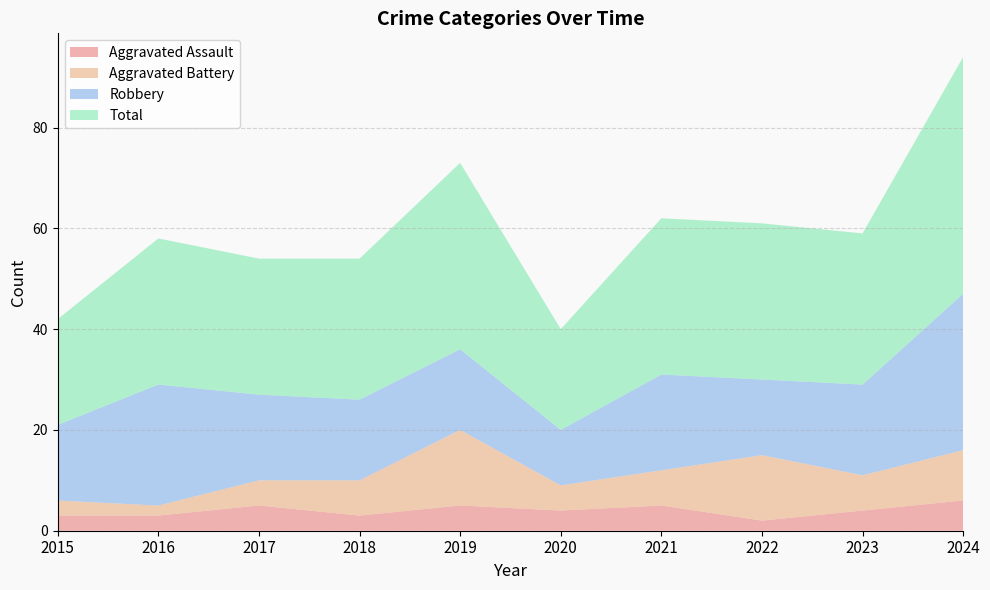

Reading left to right, extract all data points from this chart.

Aggravated Assault: 3	3	5	3	5	4	5	2	4	6
Aggravated Battery: 3	2	5	7	15	5	7	13	7	10
Robbery: 15	24	17	16	16	11	19	15	18	31
Total: 21	29	27	28	37	20	31	31	30	47